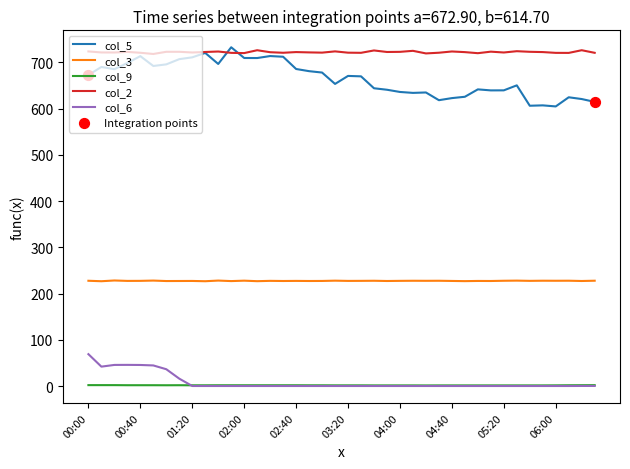

Which series has the largest total across all categories?

col_2